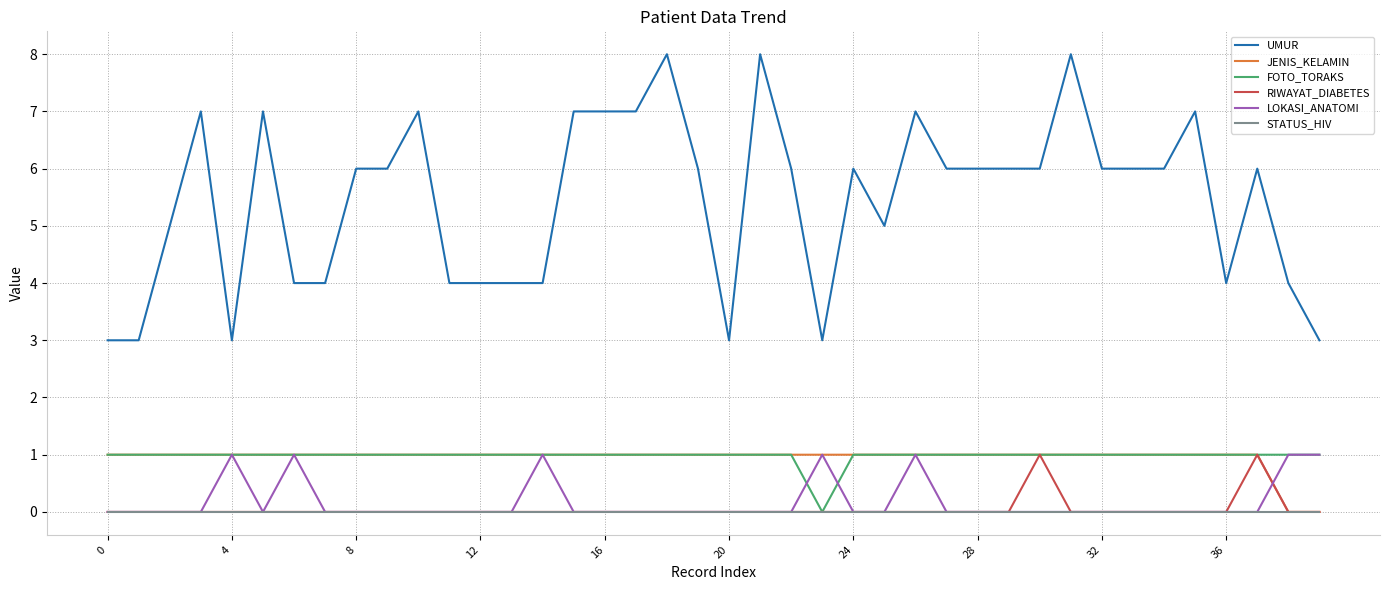

True or false: JENIS_KELAMIN and UMUR cross at least once.

False